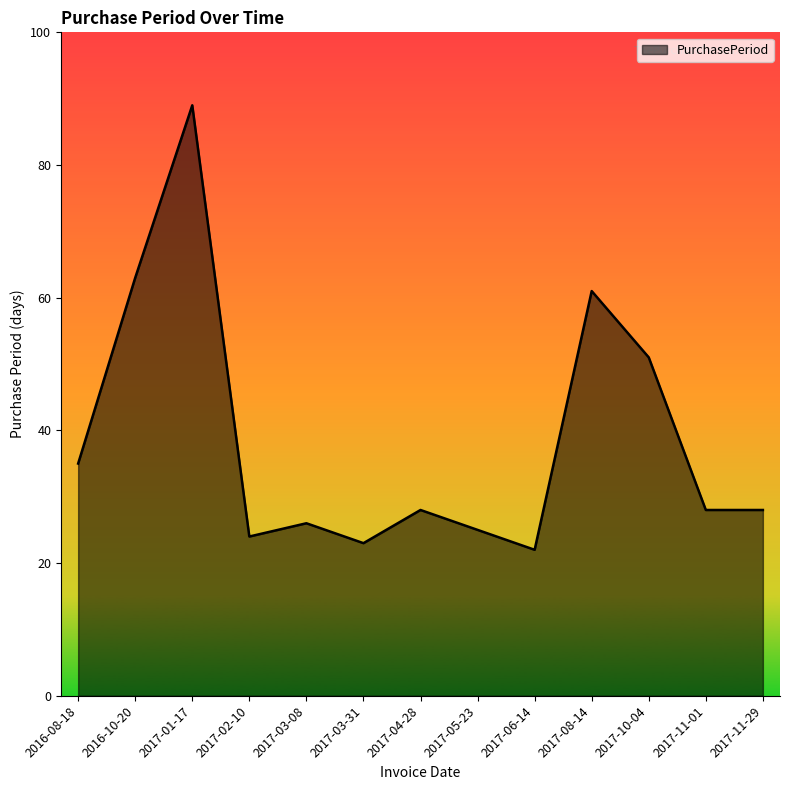

Is it true that the value at 2017-03-31 is 23?

True